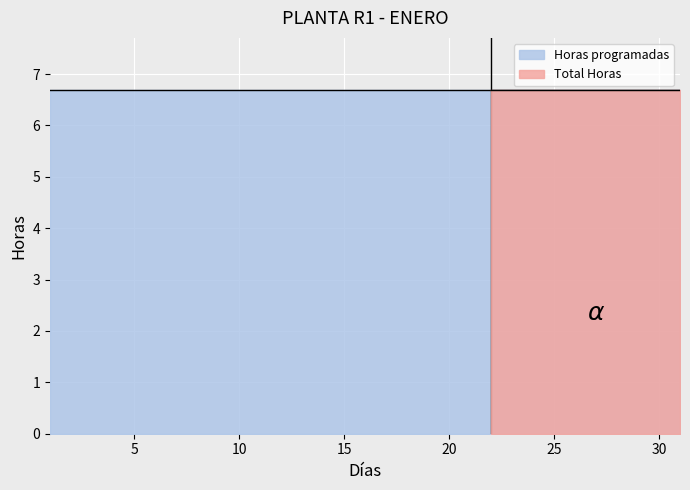

Which series has the largest total across all categories?

Horas programadas